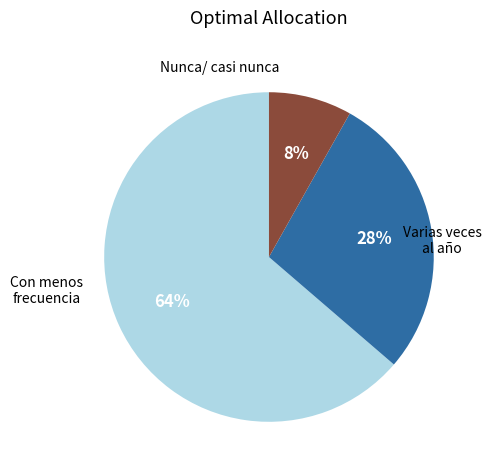

To the nearest percent, what is the difference between the largest and smallest slice percentages?

56%